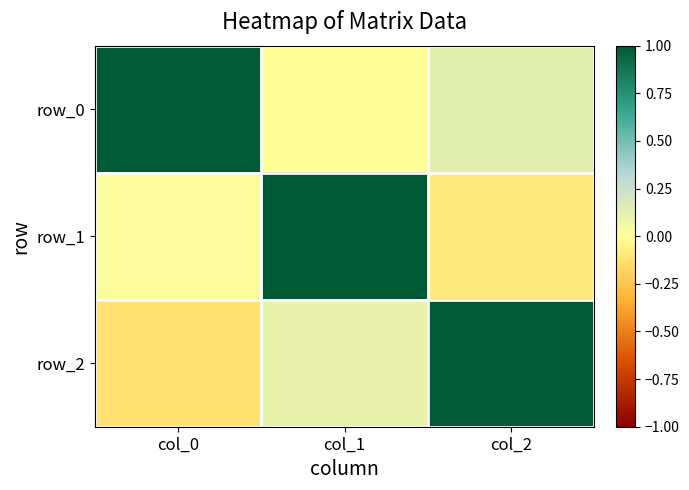

Reading left to right, transcribe all the data shown in this chart.

row_0: 1.0	-0.0	0.1
row_1: 0.0	1.0	-0.1
row_2: -0.1	0.1	1.0